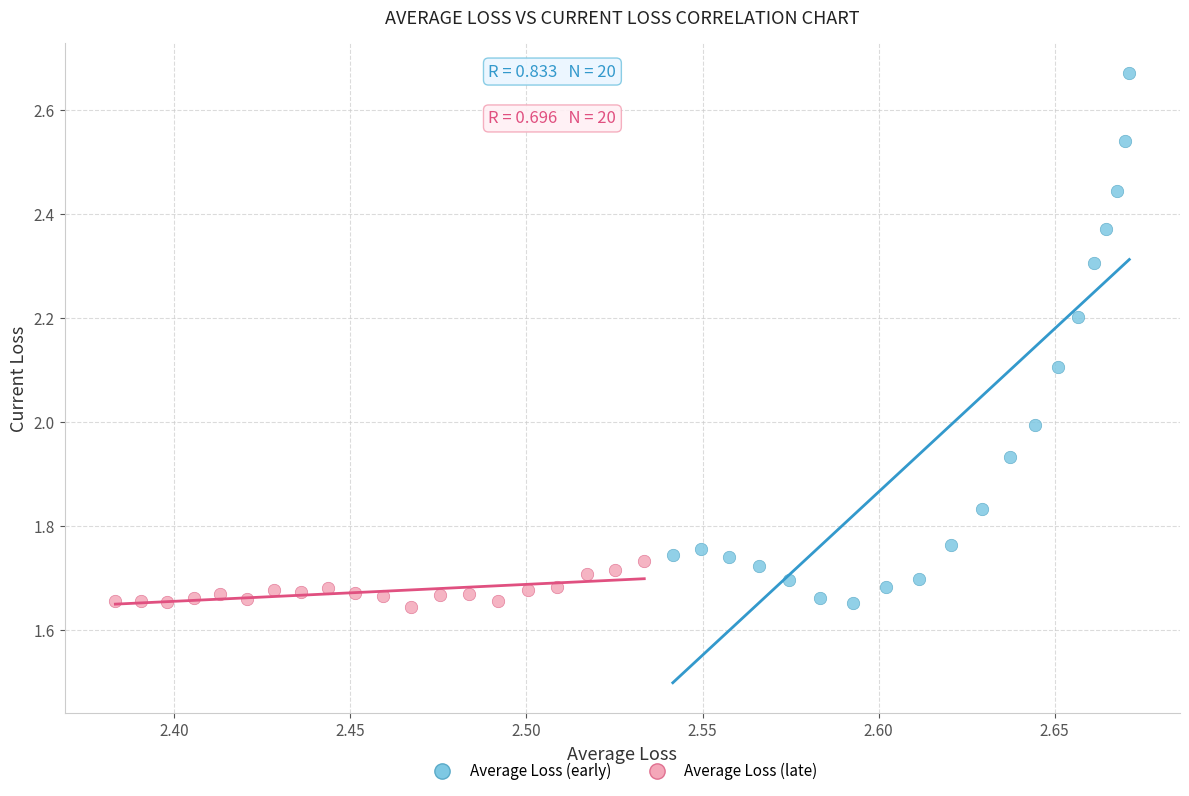

Which series has the largest Y range (max minus min)?

Average Loss (early)